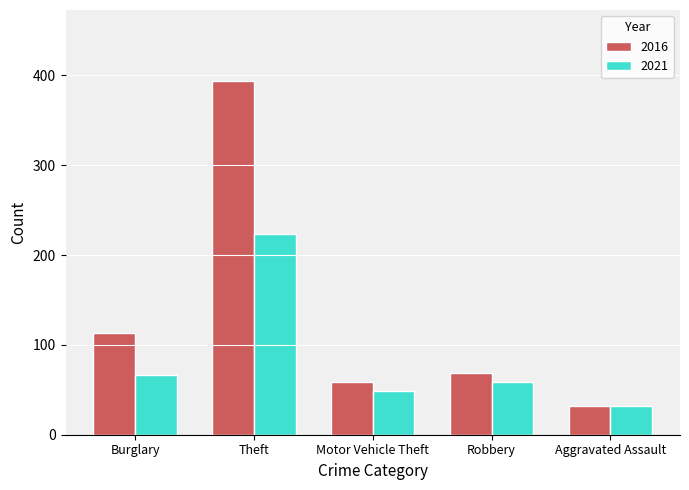

Count the number of categories in the chart.

5